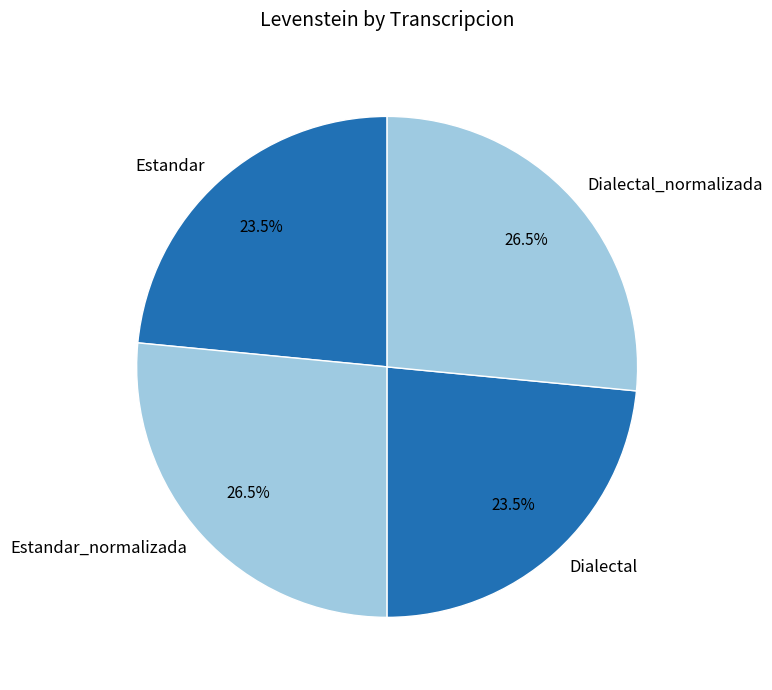

What is the ratio of the value at Estandar_normalizada to the value at Dialectal_normalizada?

1.0